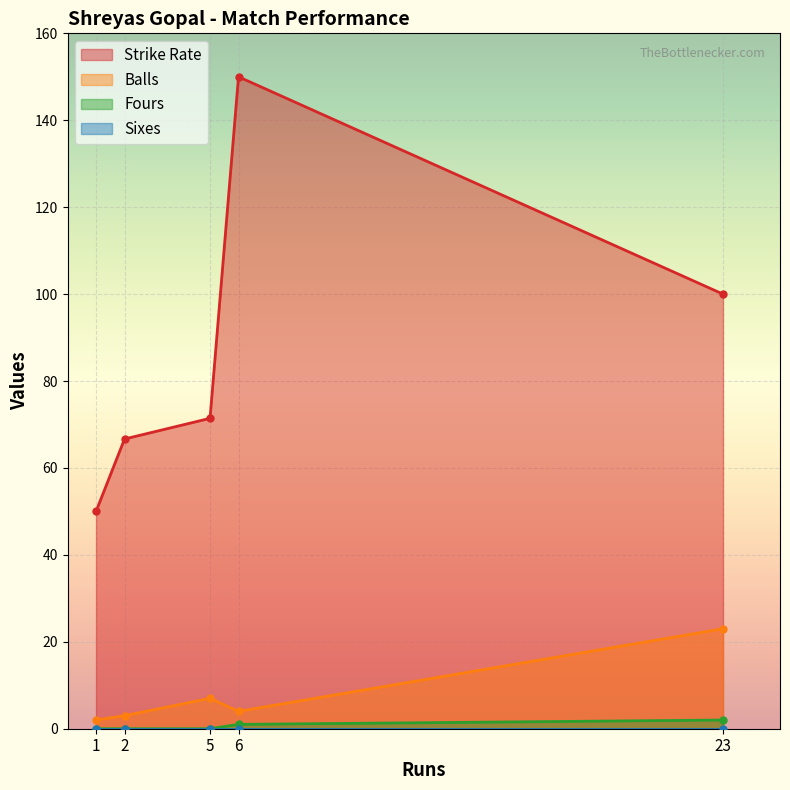

What is the value of the Strike Rate point at the 4th from the left?

150.0